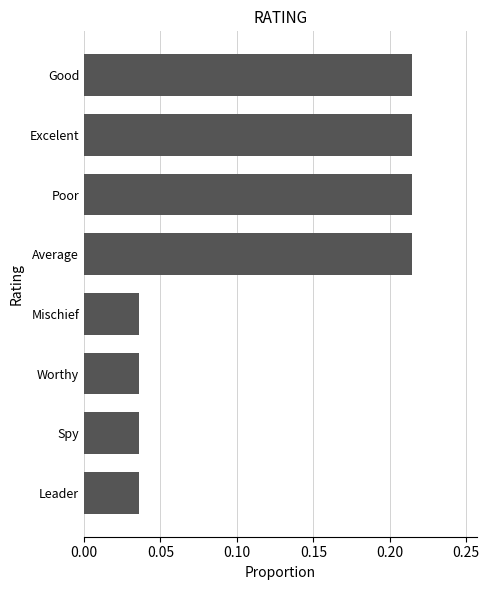

What is the label of the 8th bar from the bottom?

Good